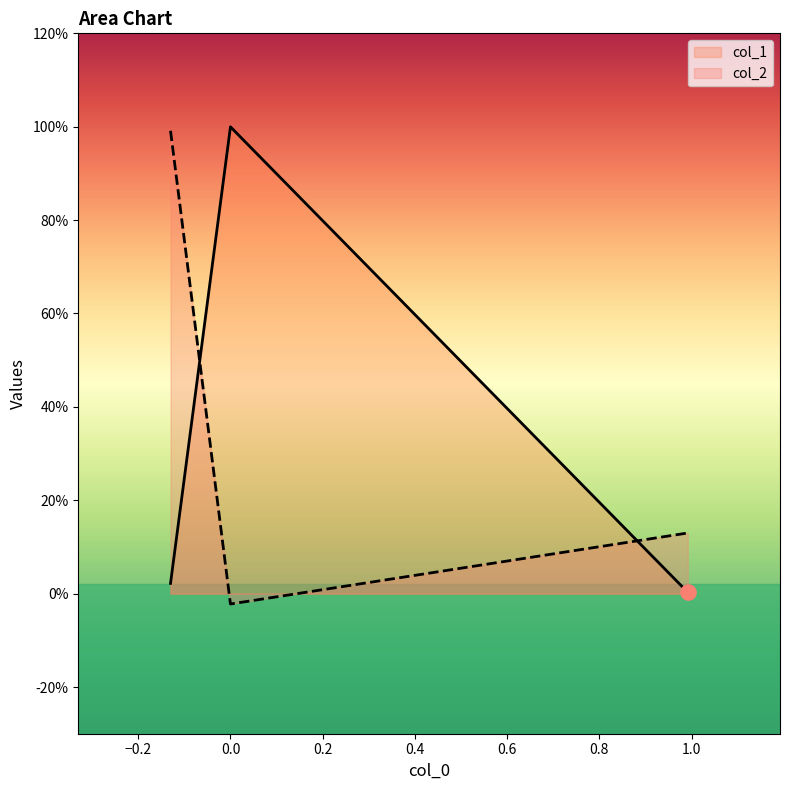

Between −0.2 and 0.0, which is larger?

−0.2